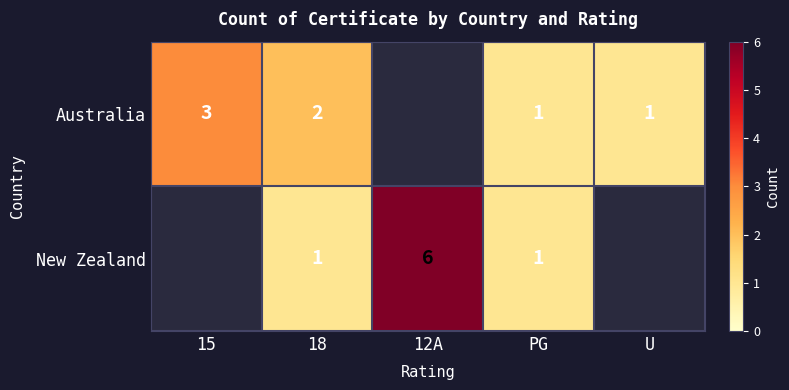

What is the total value across all series at 18?

3